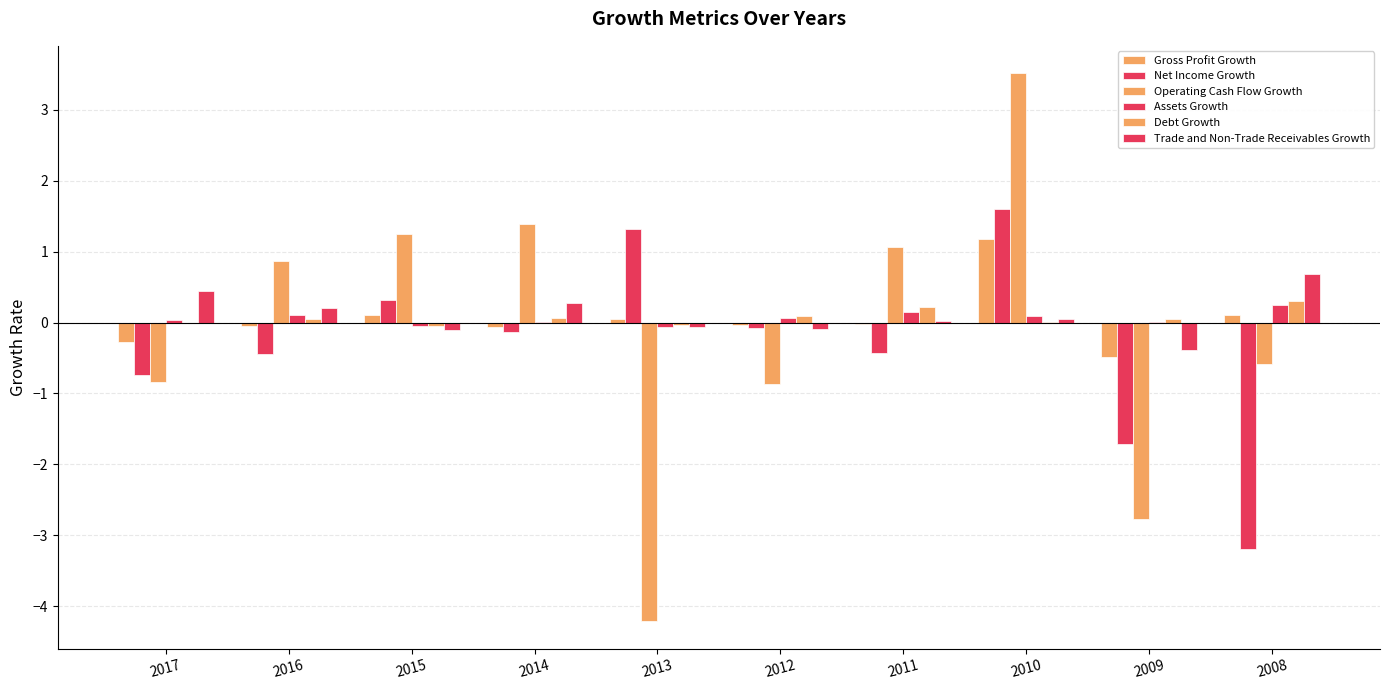

Reading left to right, transcribe all the data shown in this chart.

Gross Profit Growth: 2017=-0.3	2016=-0.1	2015=0.1	2014=-0.1	2013=0.1	2012=-0.0	2011=-0.0	2010=1.2	2009=-0.5	2008=0.1
Net Income Growth: 2017=-0.7	2016=-0.4	2015=0.3	2014=-0.1	2013=1.3	2012=-0.1	2011=-0.4	2010=1.6	2009=-1.7	2008=-3.2
Operating Cash Flow Growth: 2017=-0.8	2016=0.9	2015=1.2	2014=1.4	2013=-4.2	2012=-0.9	2011=1.1	2010=3.5	2009=-2.8	2008=-0.6
Assets Growth: 2017=0.0	2016=0.1	2015=-0.0	2014=0.0	2013=-0.1	2012=0.1	2011=0.1	2010=0.1	2009=0.0	2008=0.2
Debt Growth: 2017=-0.0	2016=0.0	2015=-0.0	2014=0.1	2013=-0.0	2012=0.1	2011=0.2	2010=0.0	2009=0.1	2008=0.3
Trade and Non-Trade Receivables Growth: 2017=0.4	2016=0.2	2015=-0.1	2014=0.3	2013=-0.1	2012=-0.1	2011=0.0	2010=0.1	2009=-0.4	2008=0.7